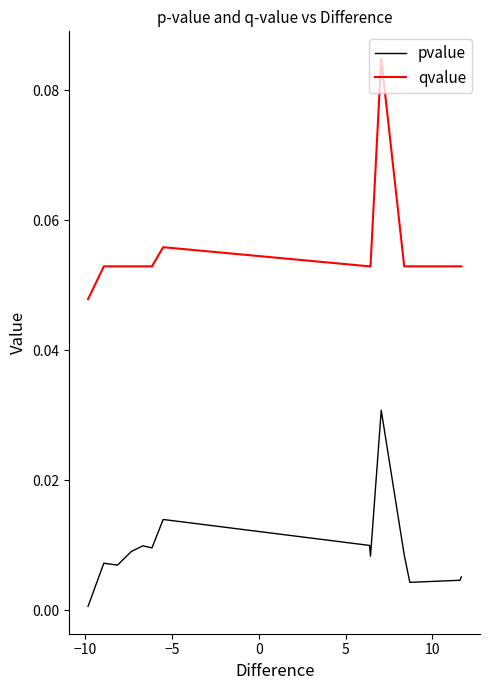

True or false: qvalue and pvalue cross at least once.

False